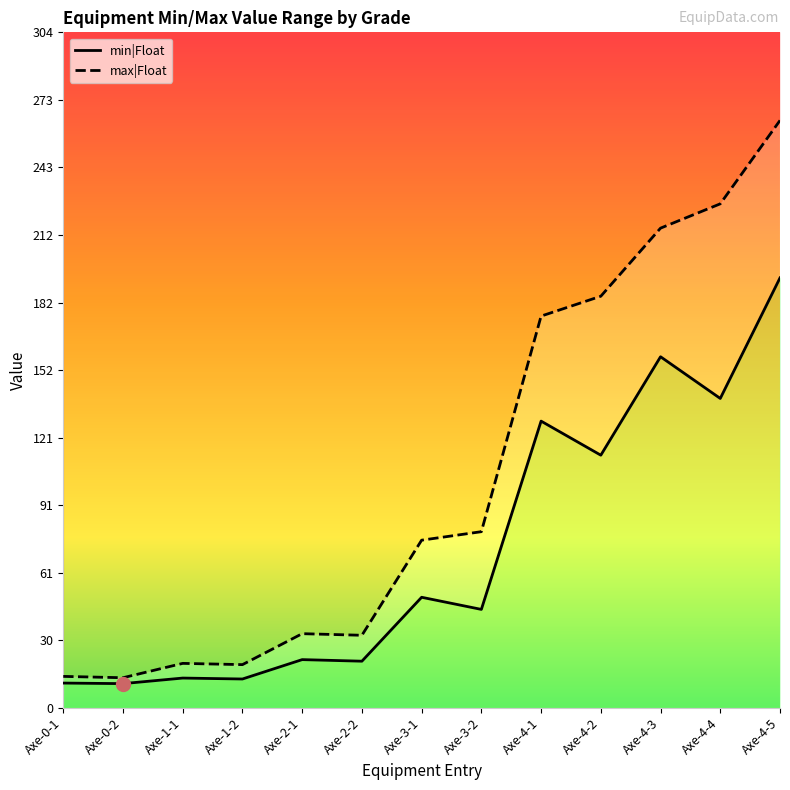

Between Axe-4-5 and Axe-4-4, which is larger?

Axe-4-5